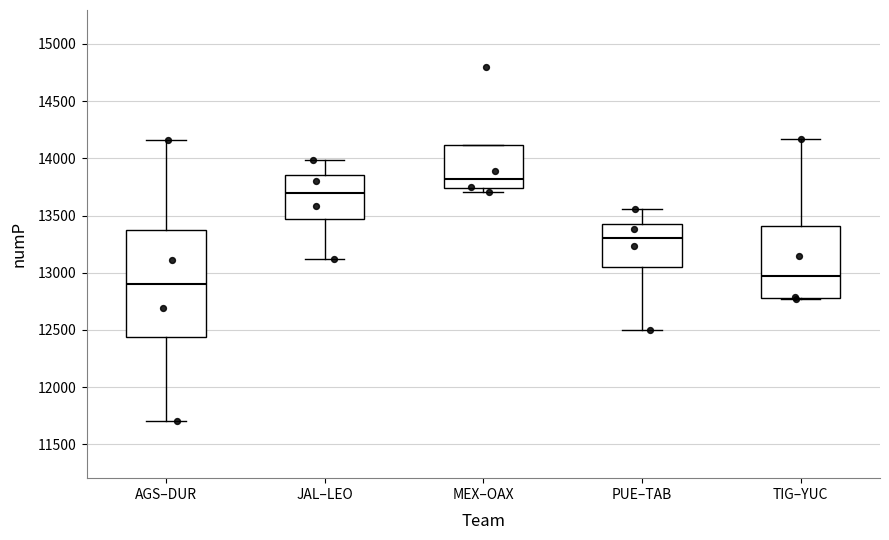

Which box has the highest median line?

MEX–OAX